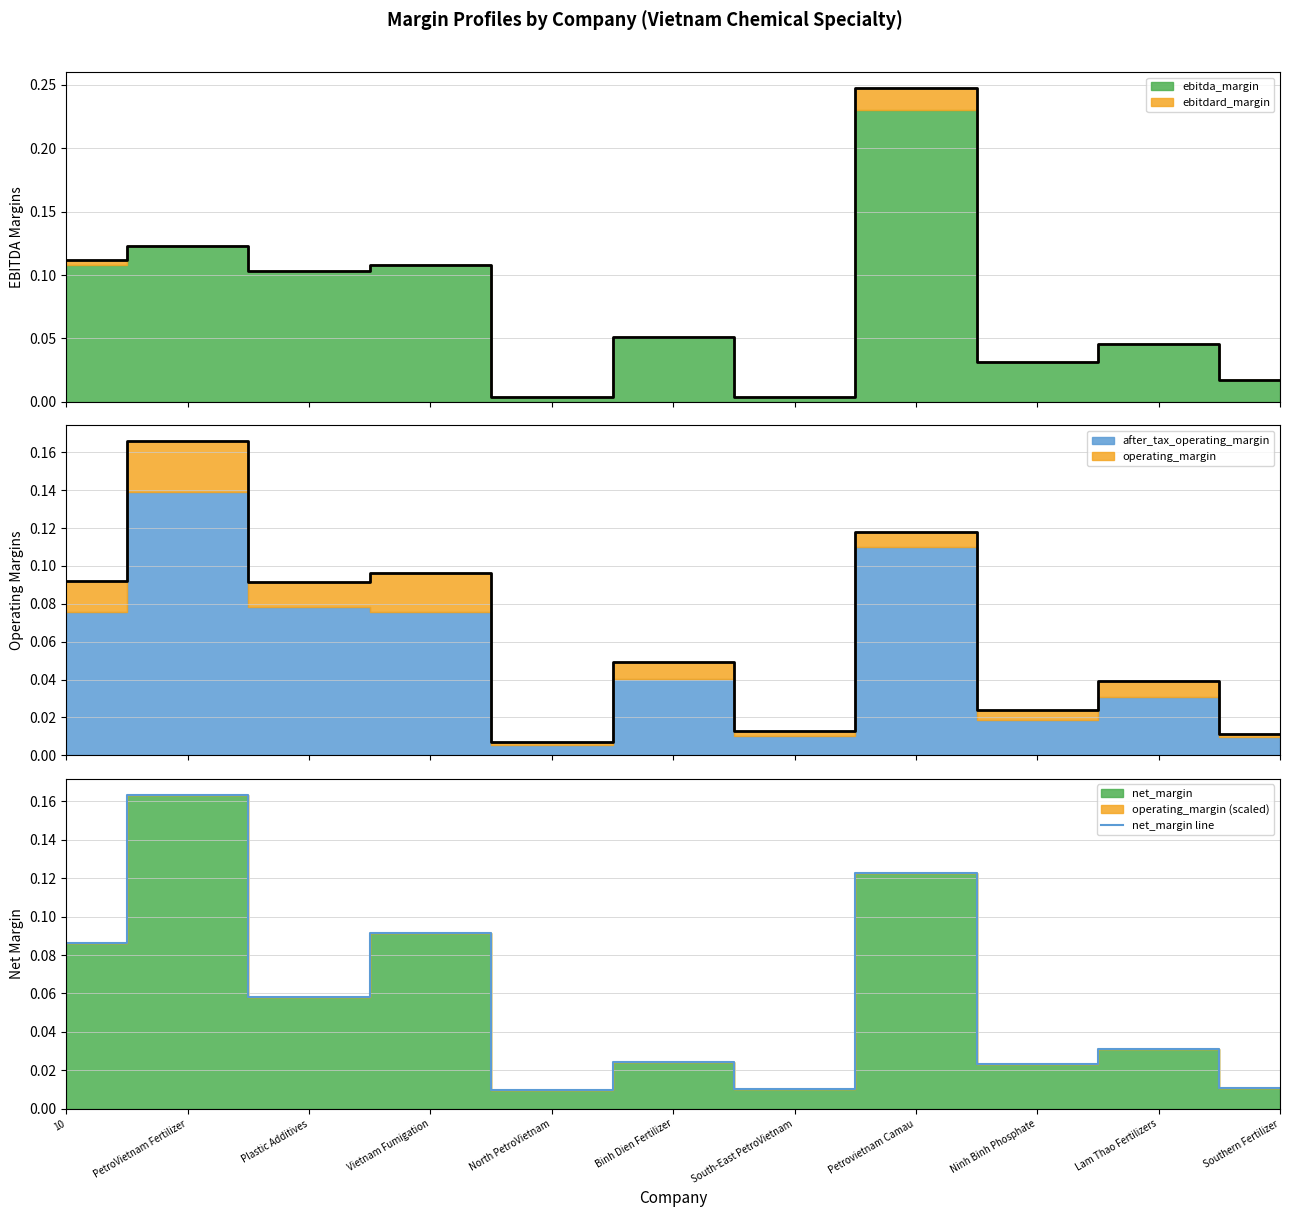

Is it true that the value at Petrovietnam Camau is 0.1?

True